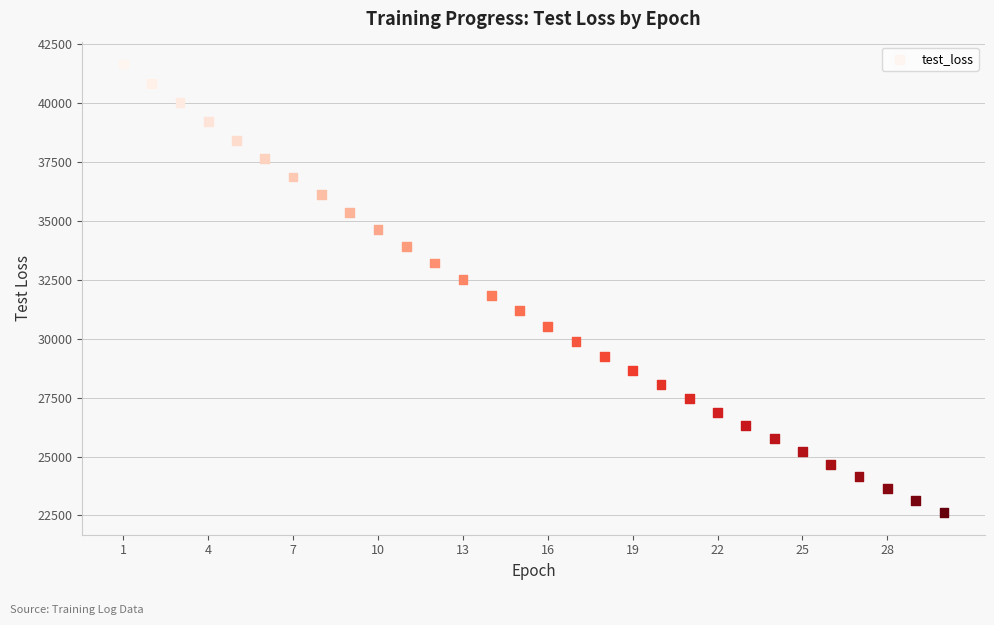

What is the range of Y values (max minus min)?

19024.7